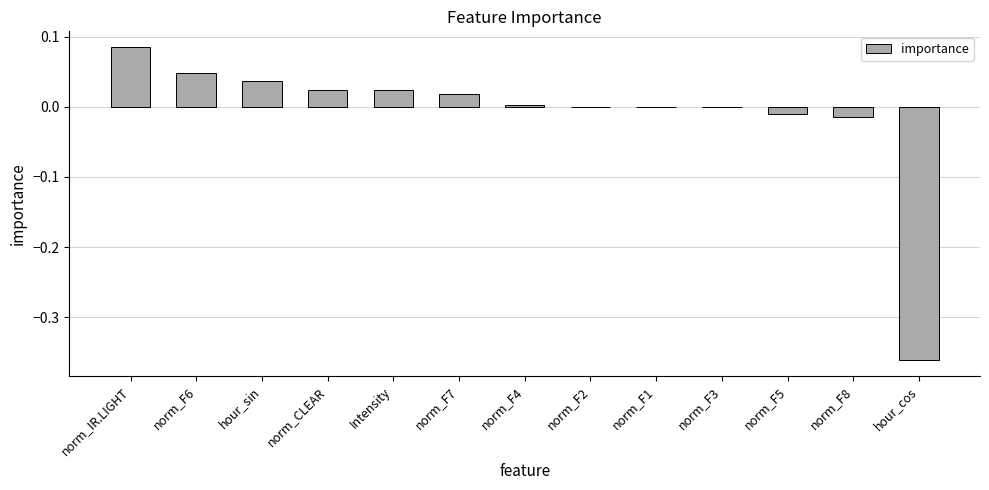

Which label corresponds to the largest value in the chart?

norm_IR.LIGHT